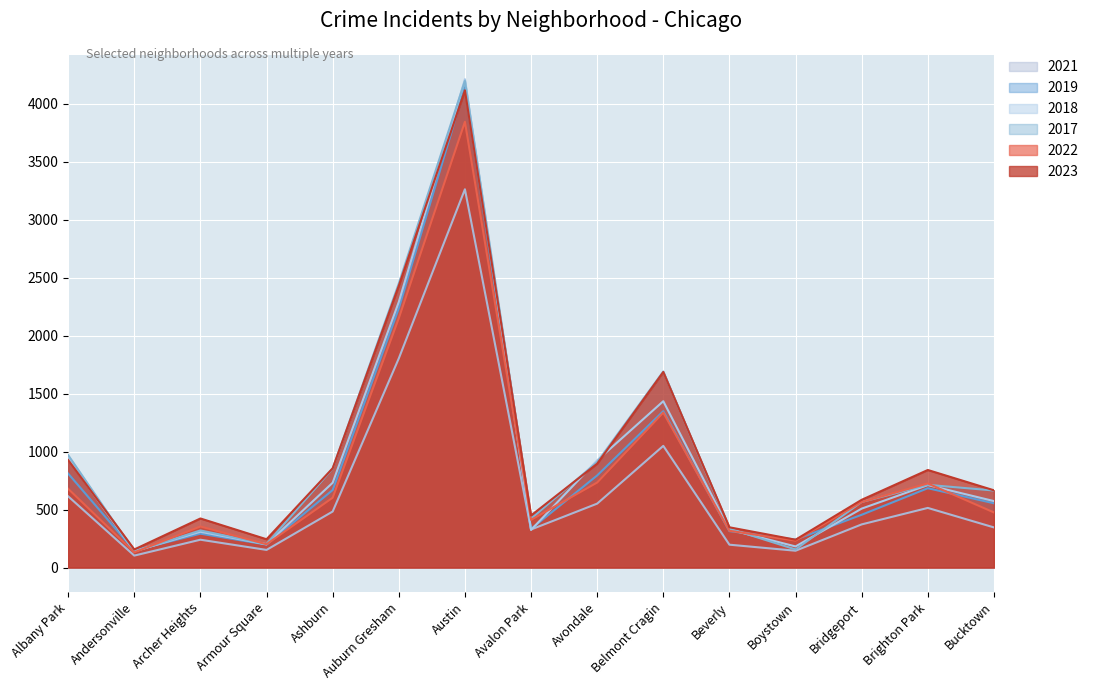

Which label corresponds to the largest value in the chart?

Austin